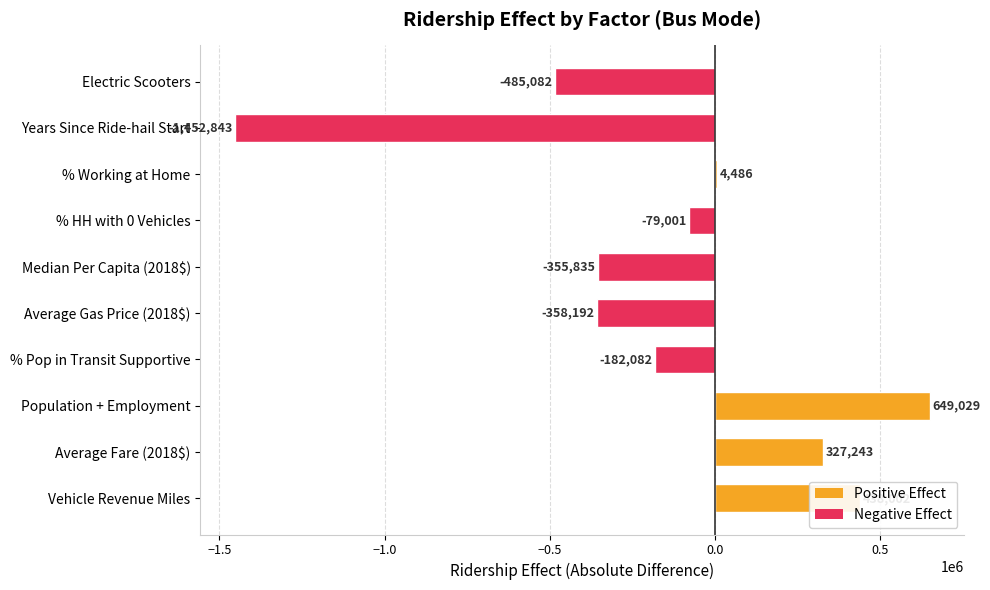

Between Population + Employment and Median Per Capita (2018$), which is larger?

Population + Employment